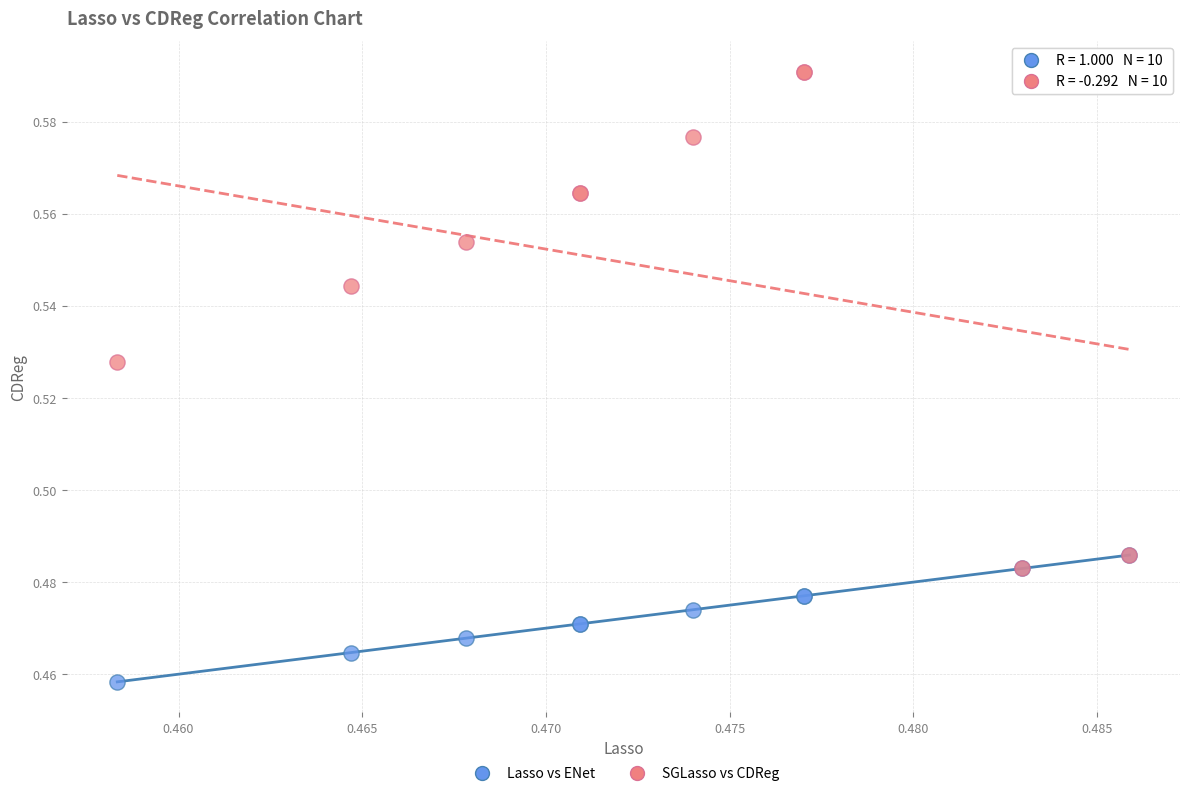

Which series reaches the minimum Y coordinate?

Lasso vs ENet